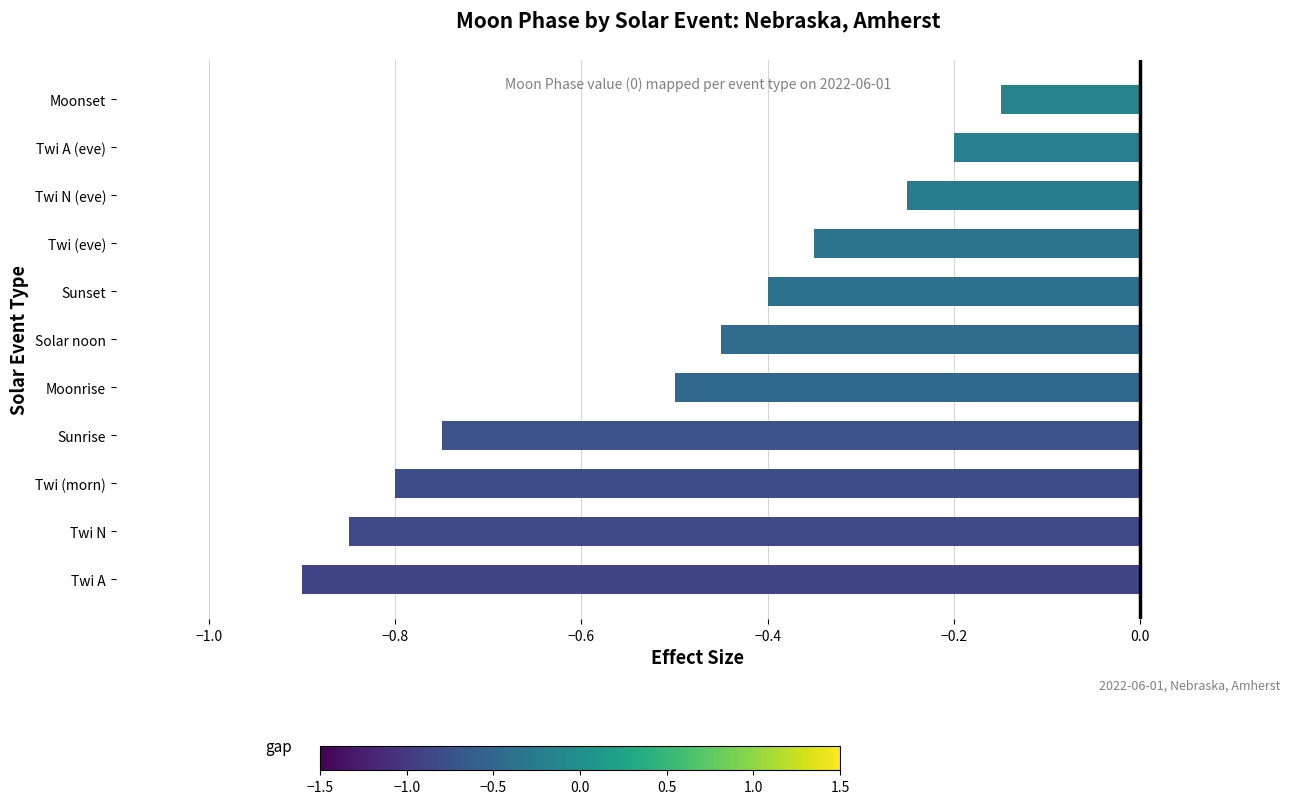

List the labels in order of value, largest first.

Moonset, Twi A (eve), Twi N (eve), Twi (eve), Sunset, Solar noon, Moonrise, Sunrise, Twi (morn), Twi N, Twi A